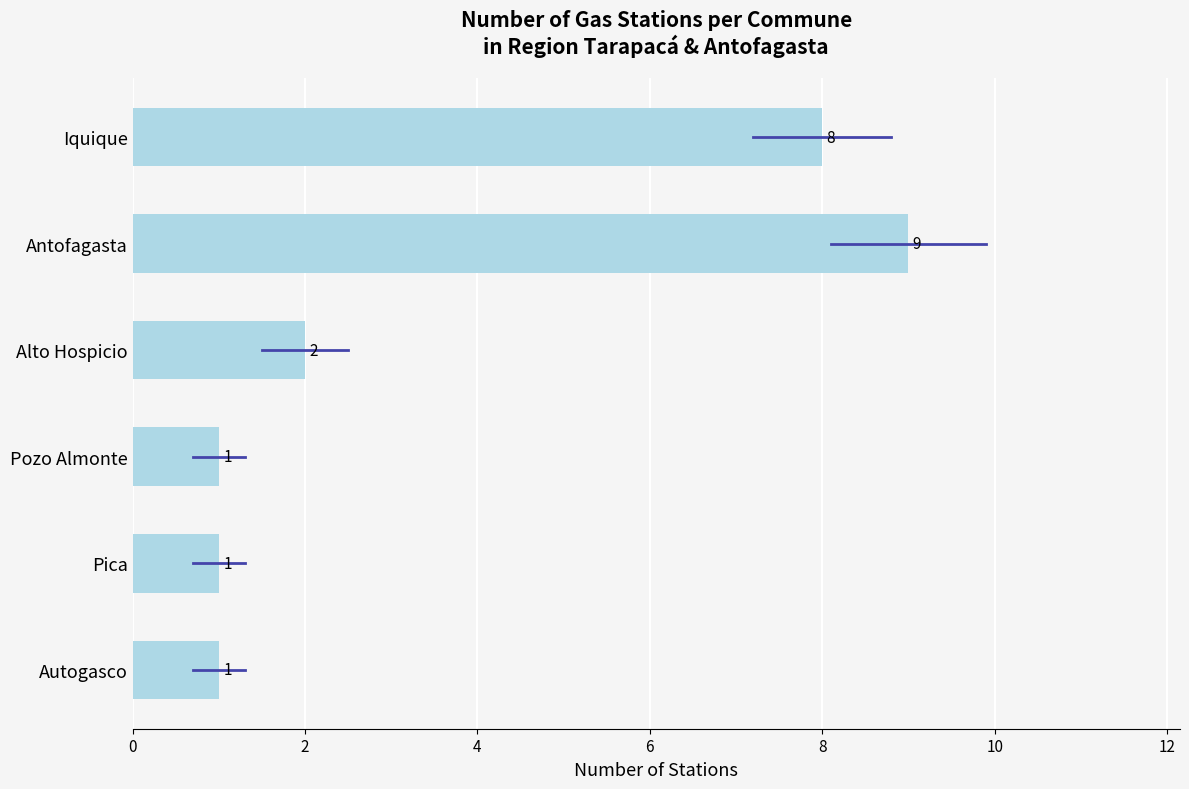

What is the minimum value shown in the chart?

1